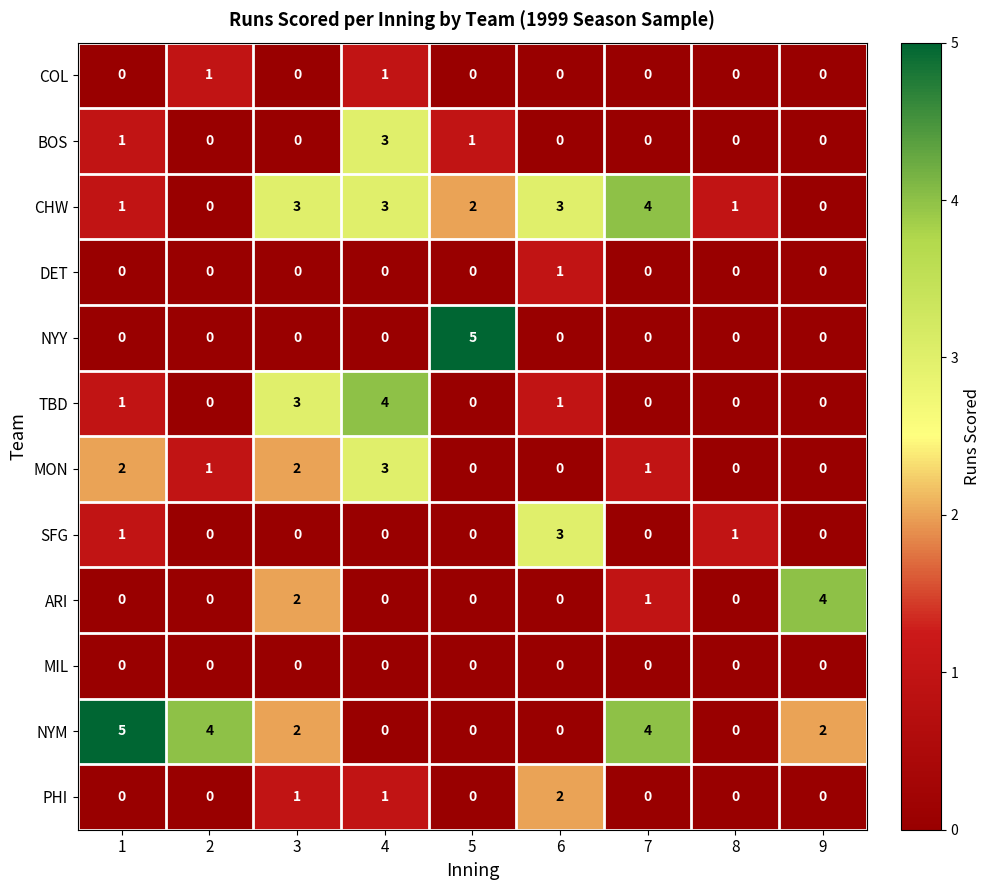

Between 1 and 3, which series saw the biggest shift?

NYM